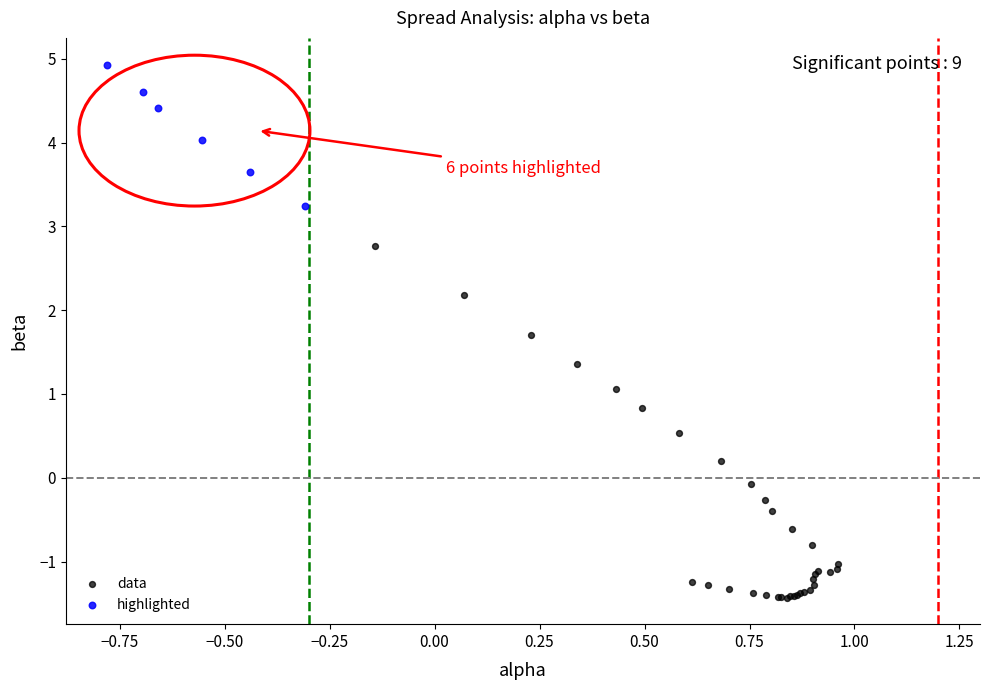

Which series reaches the minimum Y coordinate?

data